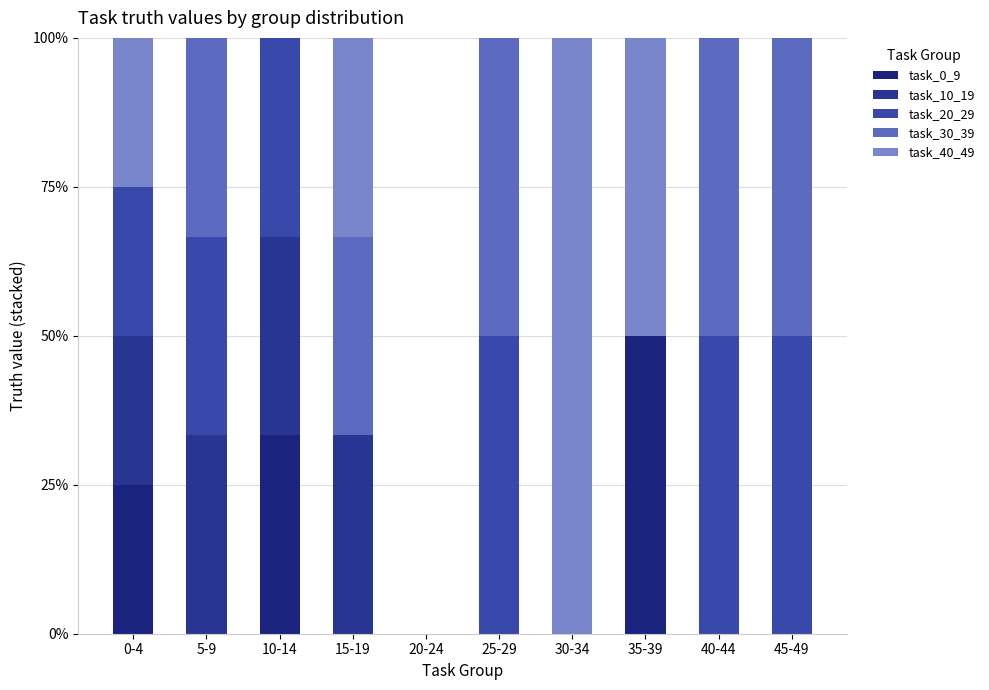

Between 15-19 and 40-44, which is larger?

15-19